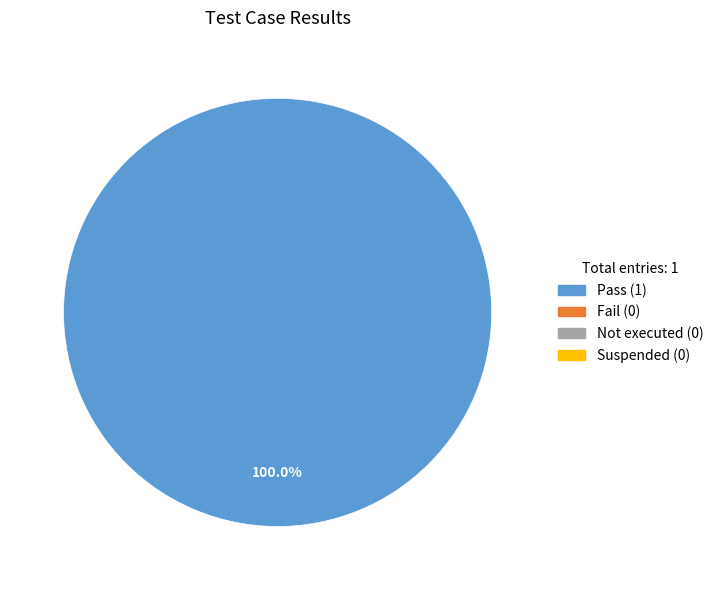

Is there a majority slice in this chart?

Yes